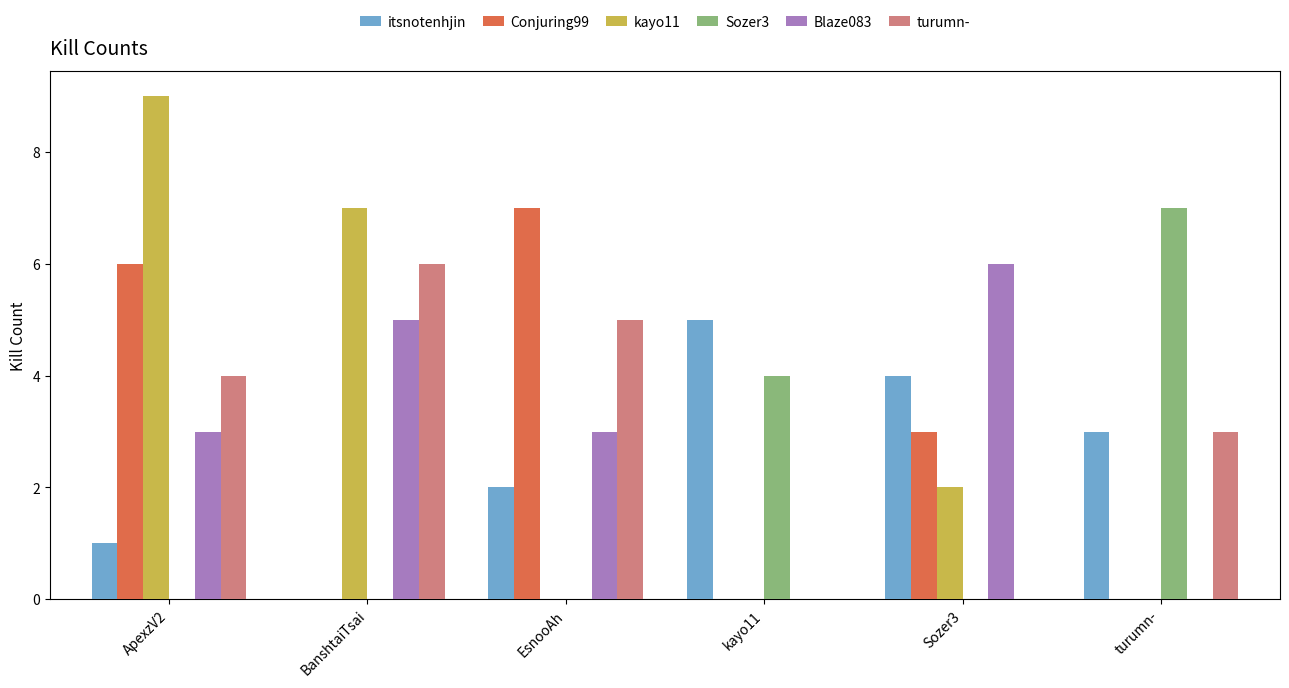

What is the difference between the kayo11 values at EsnooAh and BanshtaiTsai?

7